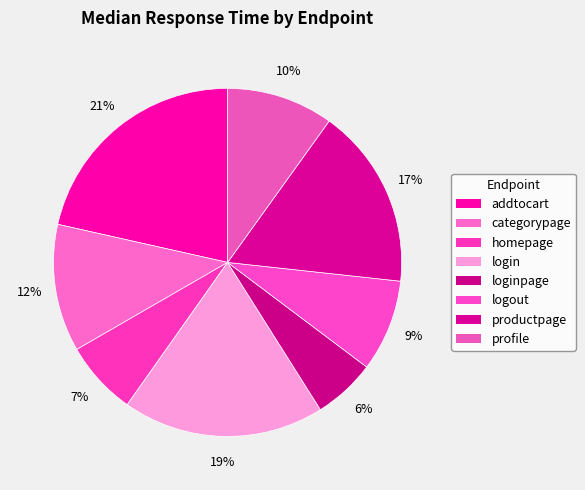

To the nearest percent, what is the difference between the addtocart and productpage slice percentages?

5%